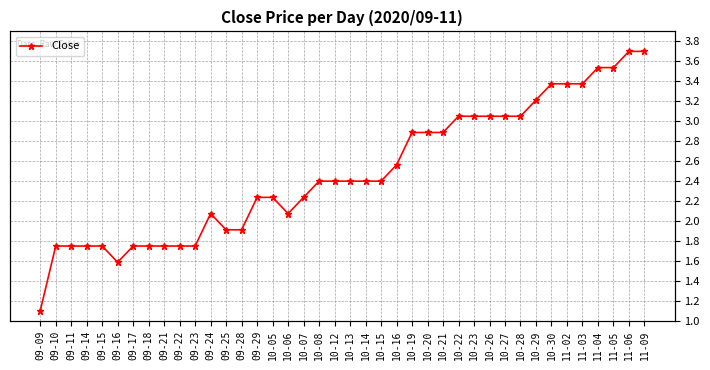

At which label does the data first exceed 2?

09-24